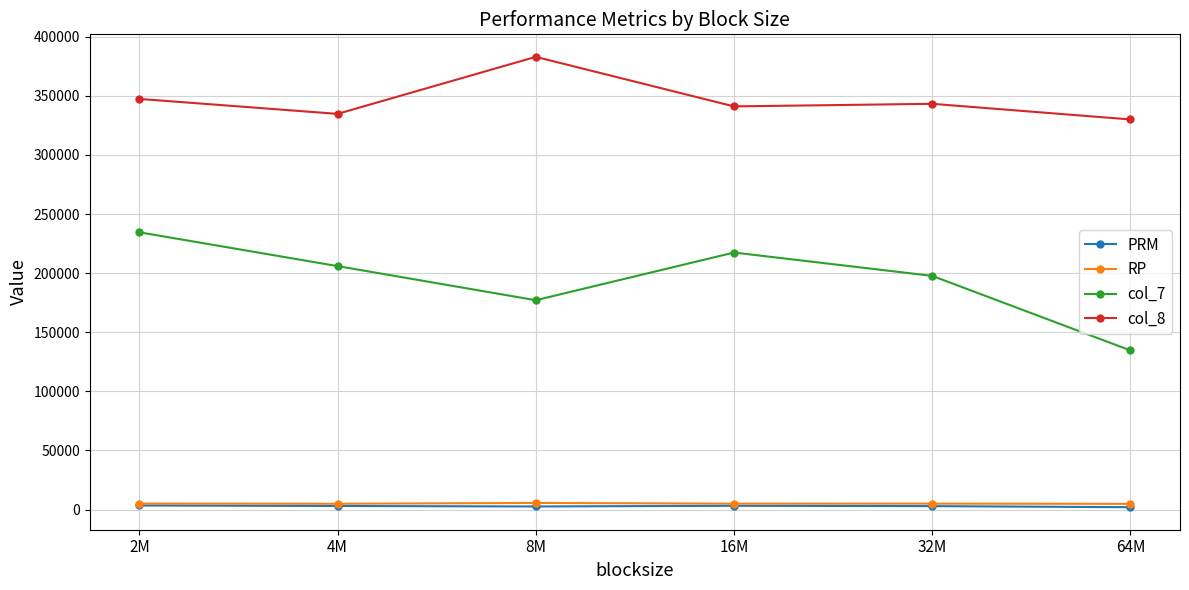

Does the chart display data point markers on the line(s)?

Yes